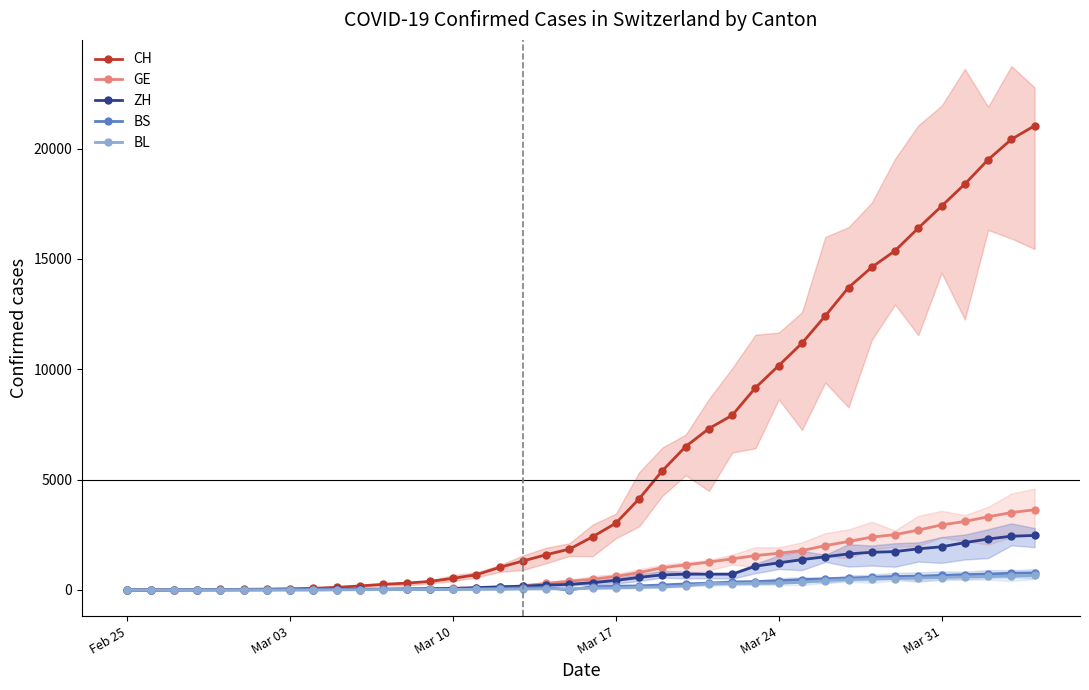

Is the value of BL at 12 greater than the value of BS at 23?

No